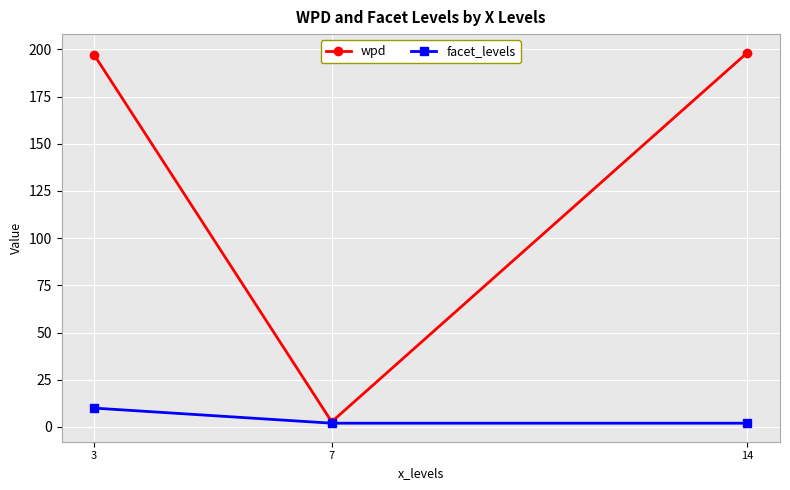

Rank the series by their average value, from highest to lowest.

wpd, facet_levels